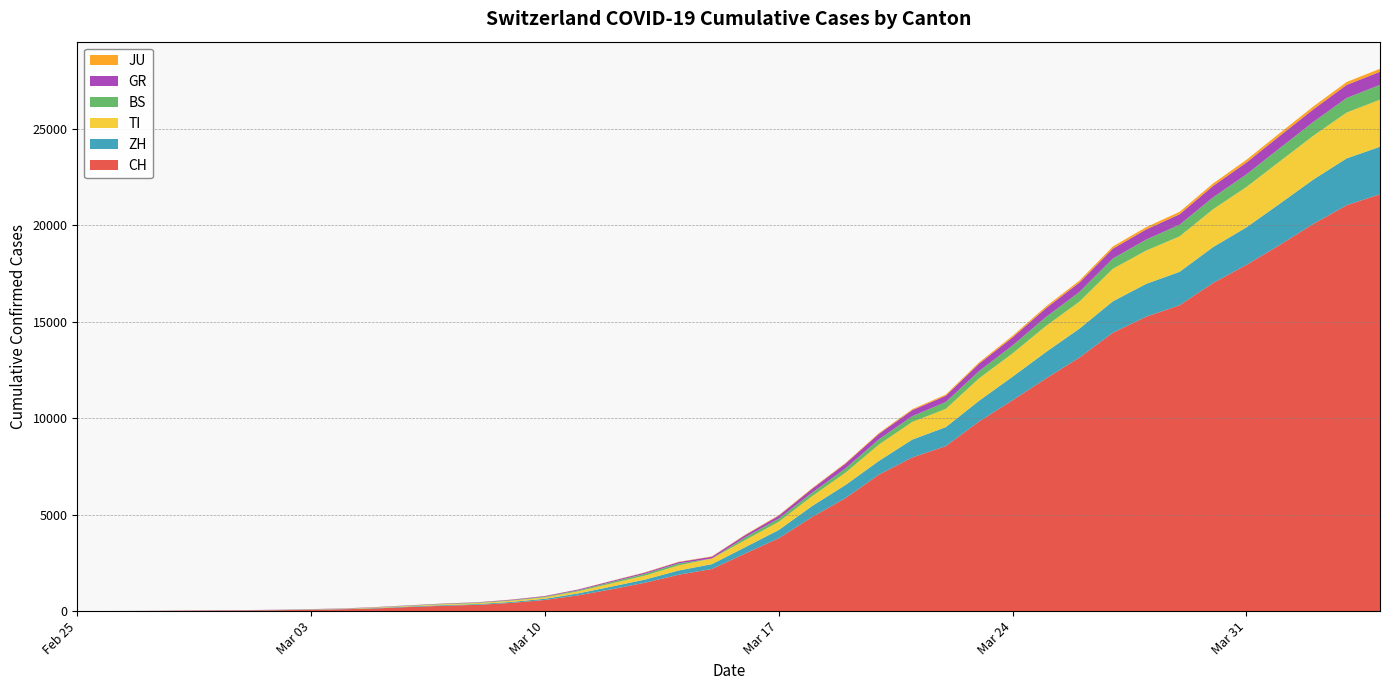

Reading left to right, list all the values displayed in this chart.

CH: 0	4	8	20	30	36	50	70	98	143	219	281	328	429	580	820	1135	1475	1887	2187	2993	3778	4883	5864	7080	7972	8556	9839	10935	12066	13146	14434	15268	15861	17014	17953	18990	20074	21047	21617
ZH: 0	0	2	2	6	7	10	13	15	23	29	34	40	49	62	101	140	163	218	250	326	429	568	679	711	925	984	1073	1221	1368	1500	1627	1701	1733	1859	1947	2136	2300	2428	2461
TI: 0	1	1	1	2	2	4	8	13	25	28	41	49	61	75	108	163	206	265	293	368	426	511	638	849	916	945	1162	1209	1354	1401	1688	1727	1837	1962	2091	2195	2271	2377	2442
BS: 0	0	1	1	1	1	1	3	3	8	15	21	24	28	33	49	73	92	100	0	143	164	181	220	270	297	356	374	410	462	501	530	569	605	617	653	687	714	754	767
GR: 0	2	2	6	6	6	9	10	13	15	16	18	19	28	32	44	53	65	73	93	118	152	204	252	283	311	327	386	419	458	487	513	527	542	591	617	635	655	678	680
JU: 0	0	1	1	1	1	1	2	2	4	4	5	5	7	7	7	12	17	18	19	25	29	32	36	44	54	61	69	82	92	100	114	119	127	128	140	145	149	149	154